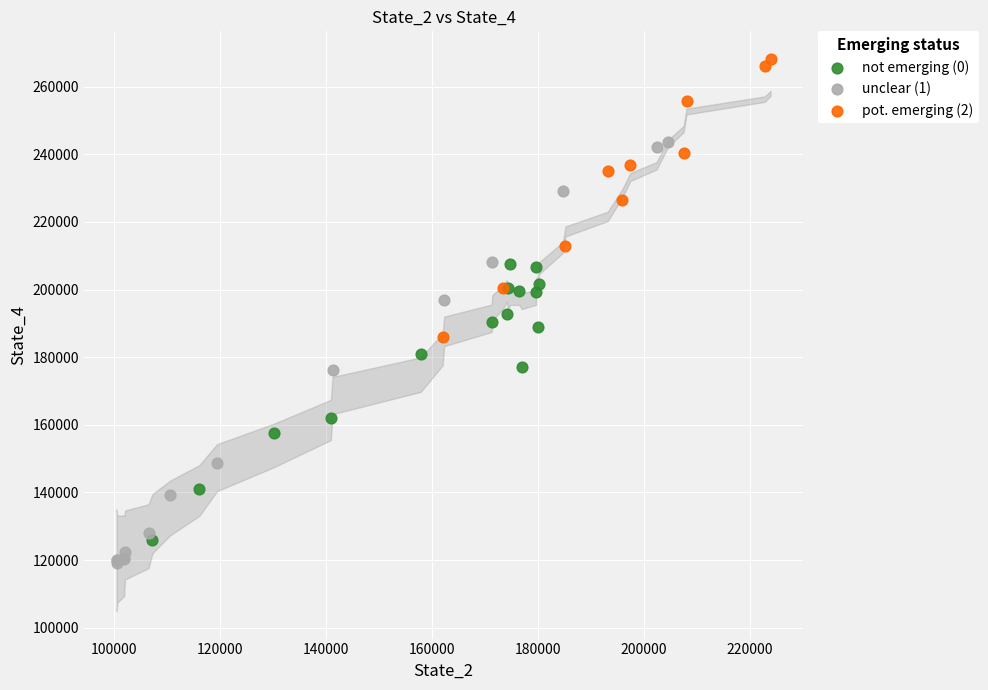

Which series has the largest Y range (max minus min)?

unclear (1)